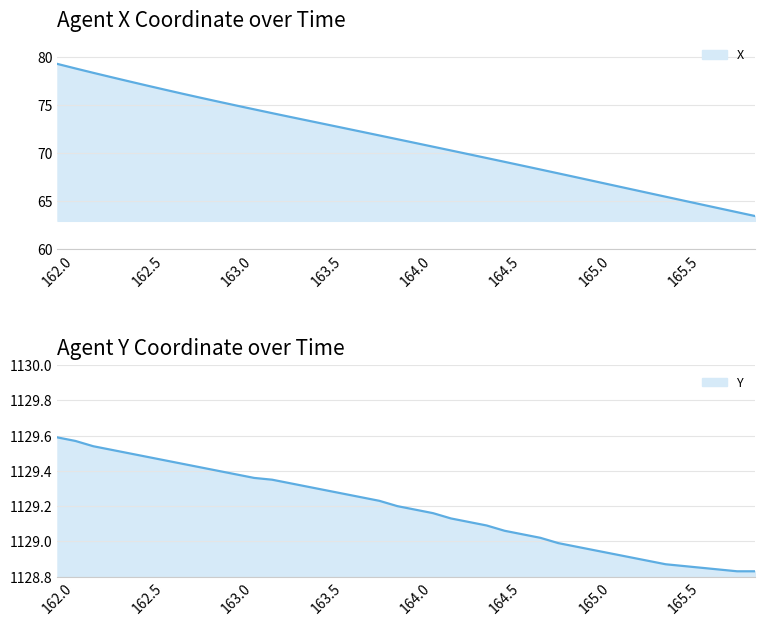

What is the difference between the maximum and minimum values in the X series?

15.8